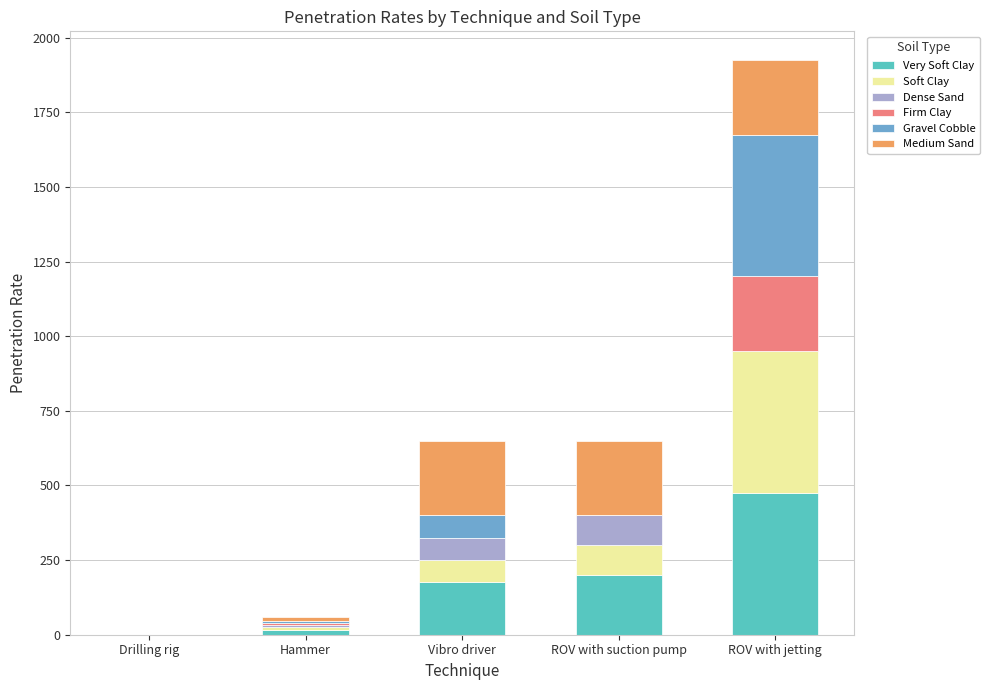

At which category is the sum across all series the highest?

ROV with jetting